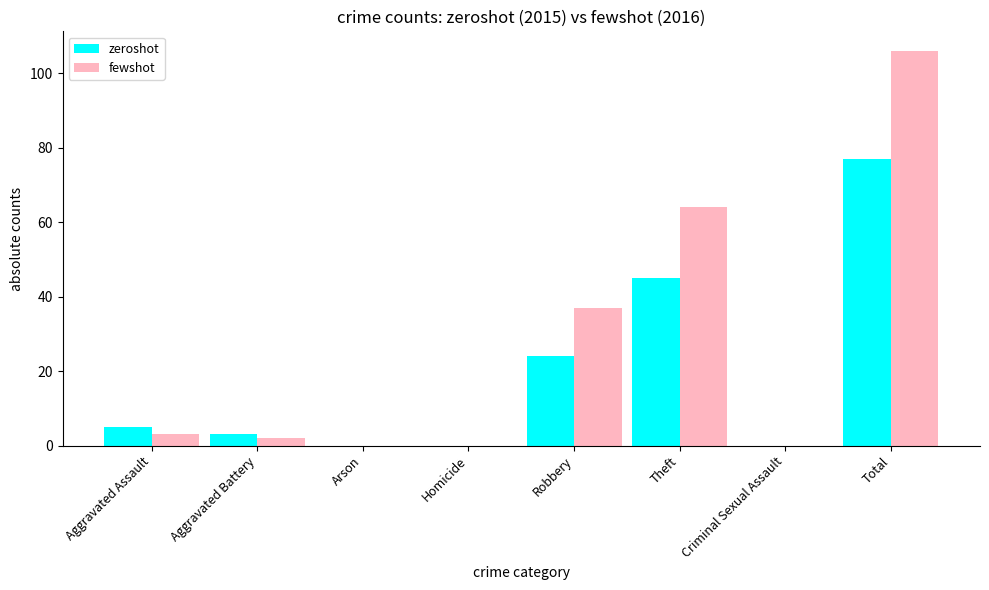

The zeroshot series shows 39 at Robbery. True or false?

False